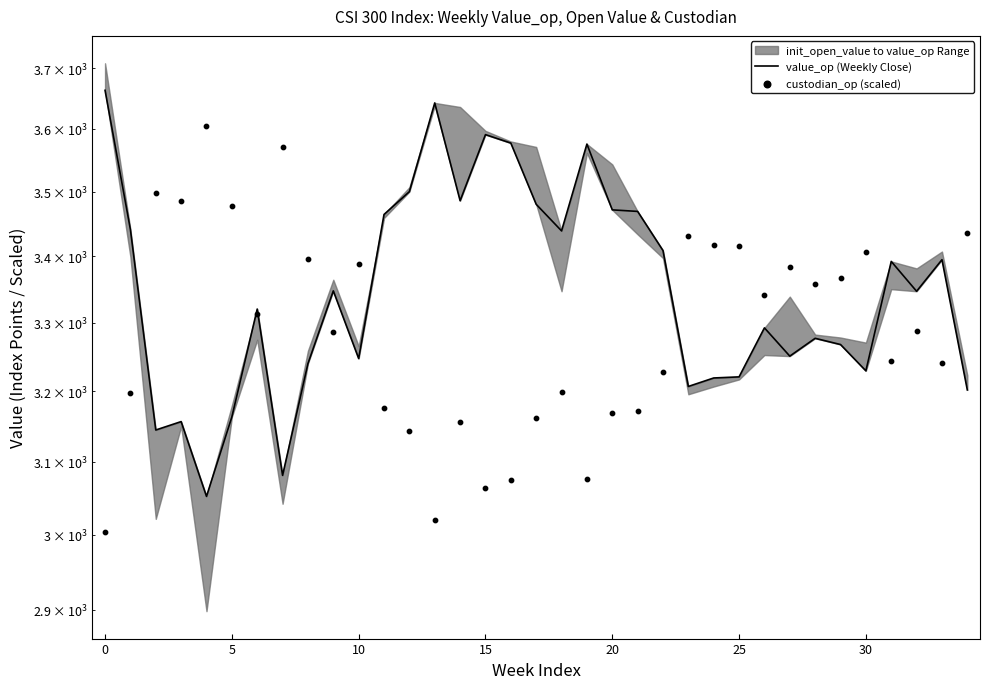

What is the total value across all series at 31?

6634.7